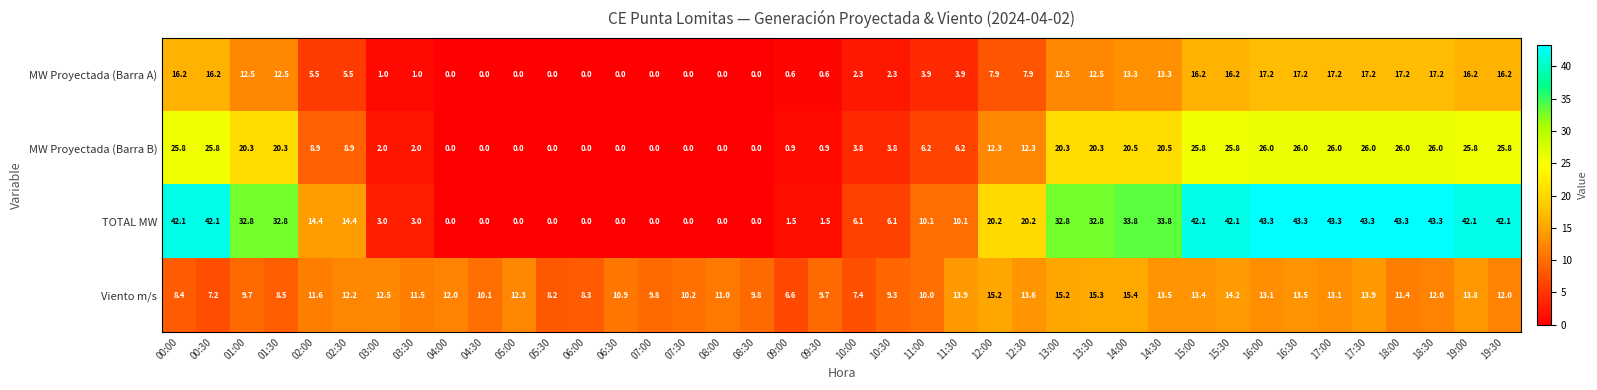

The MW Proyectada (Barra B) series shows 17.1 at 08:00. True or false?

False